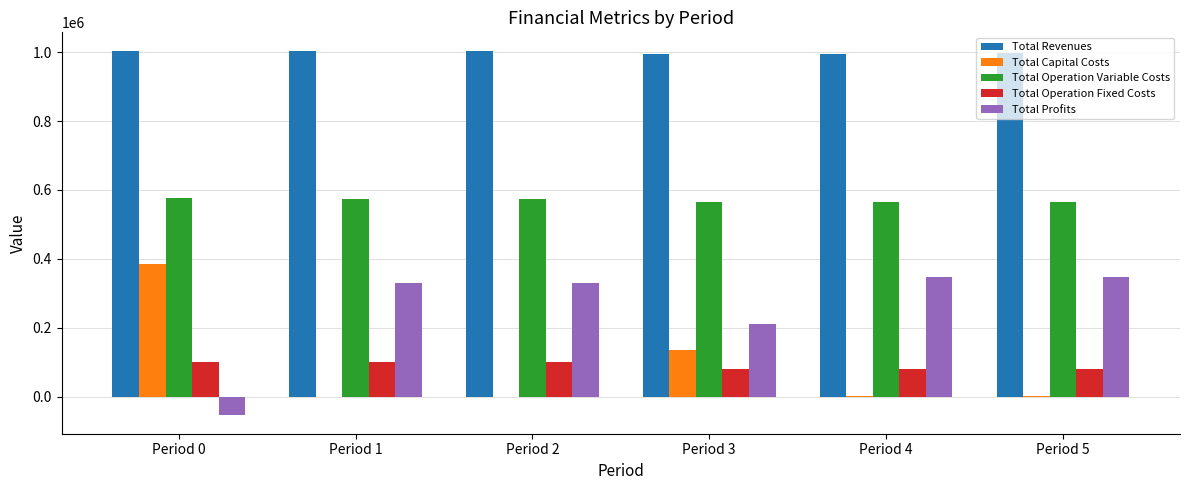

What is the highest value of the Total Revenues series?

1004976.3